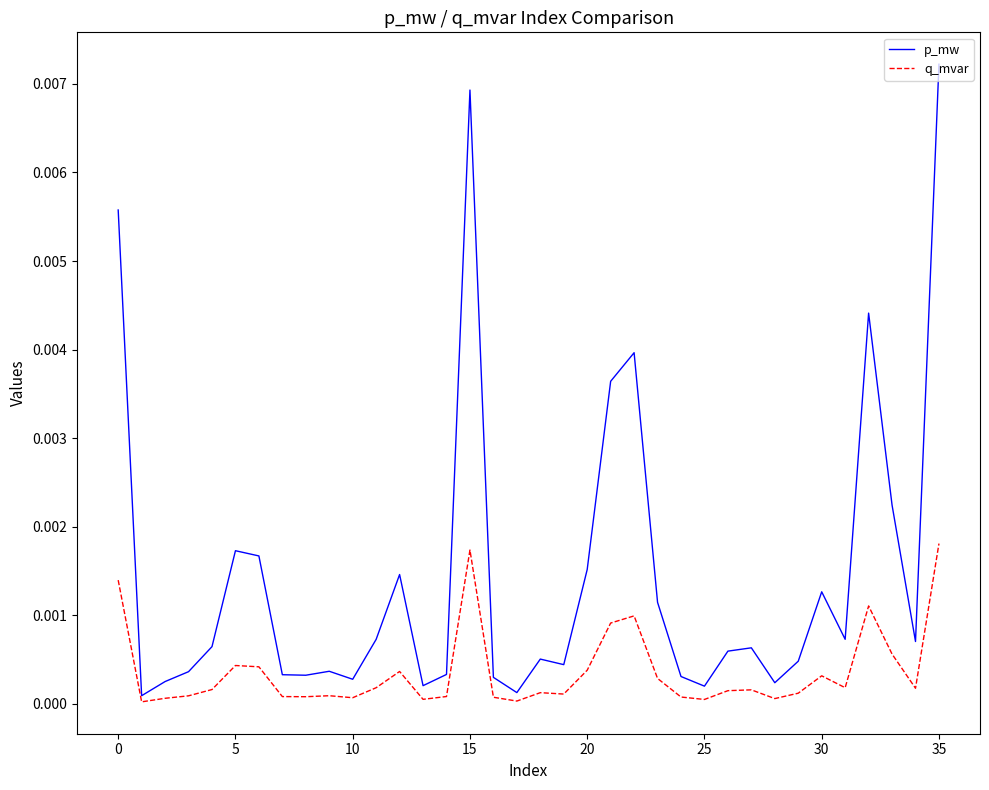

List the series in order of their peak value, lowest first.

q_mvar, p_mw